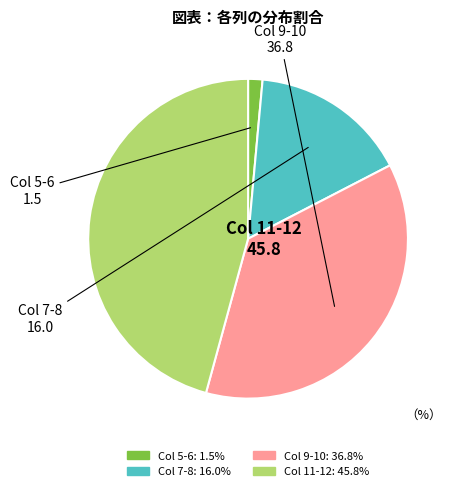

Is there a majority slice in this chart?

No